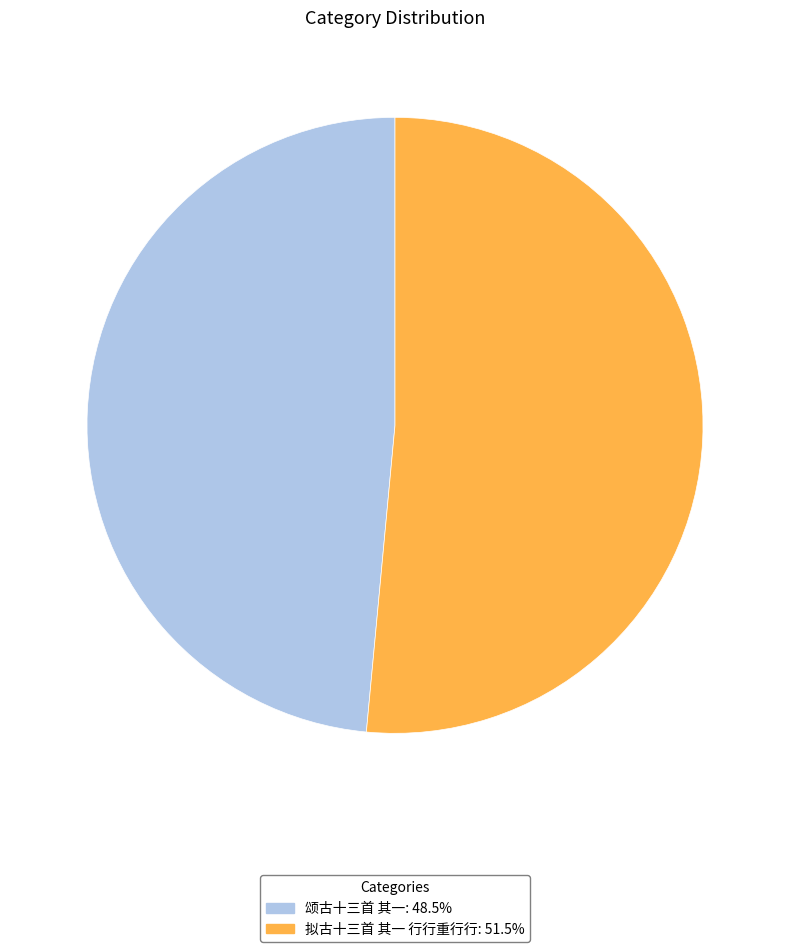

Which category has the smallest portion of the pie?

颂古十三首 其一